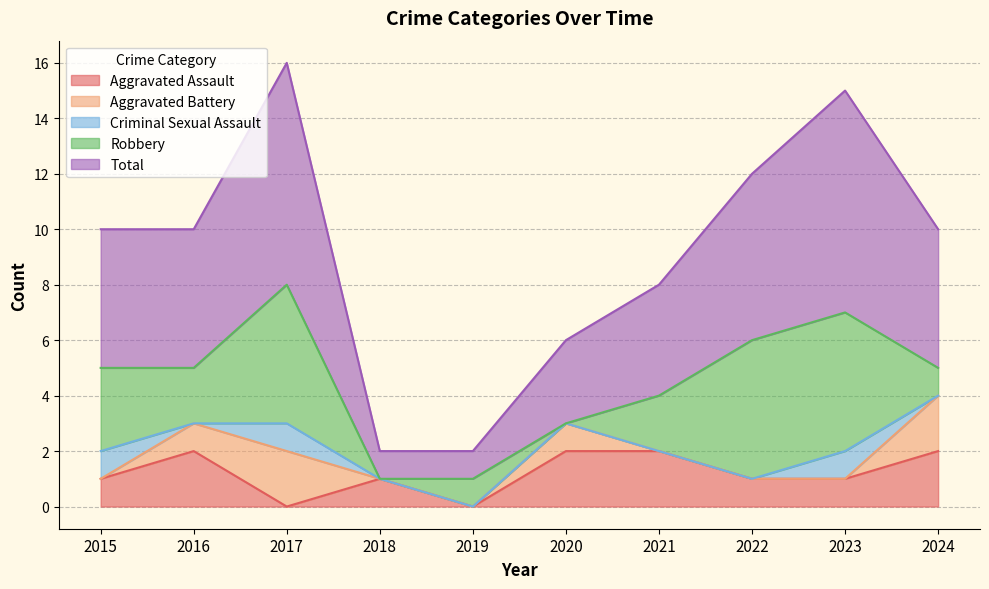

Rank the series at 2017 from lowest to highest value.

Aggravated Assault, Criminal Sexual Assault, Aggravated Battery, Robbery, Total